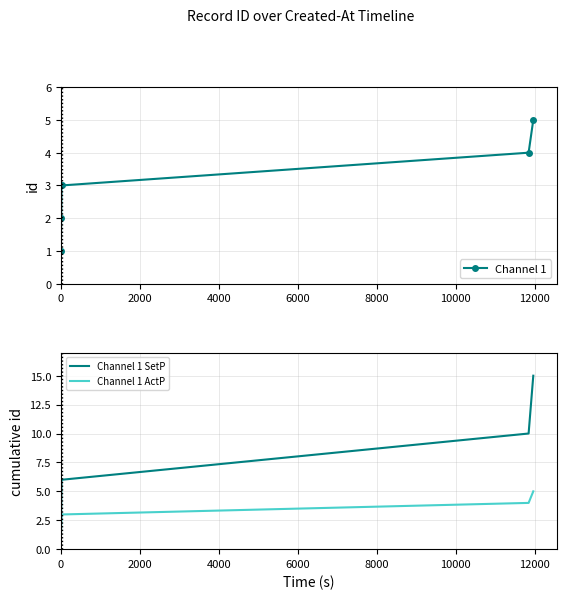

Count the number of data series in this chart.

3